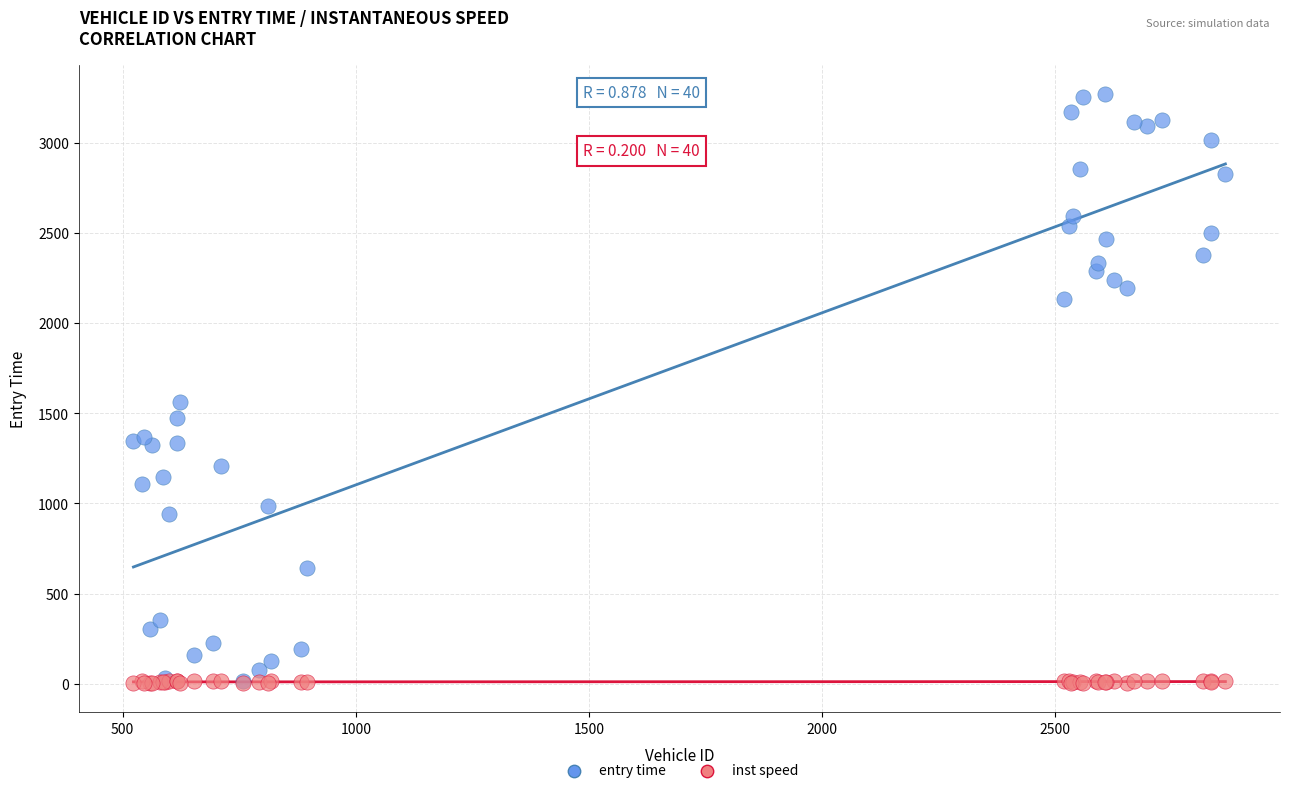

Across all series, what Y value is closest to 1636?

1564.1